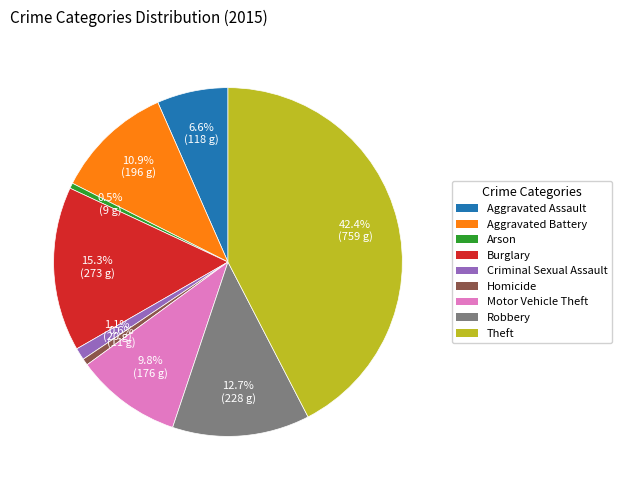

Combined, what portion of the pie is Aggravated Assault and Arson?

7.1%